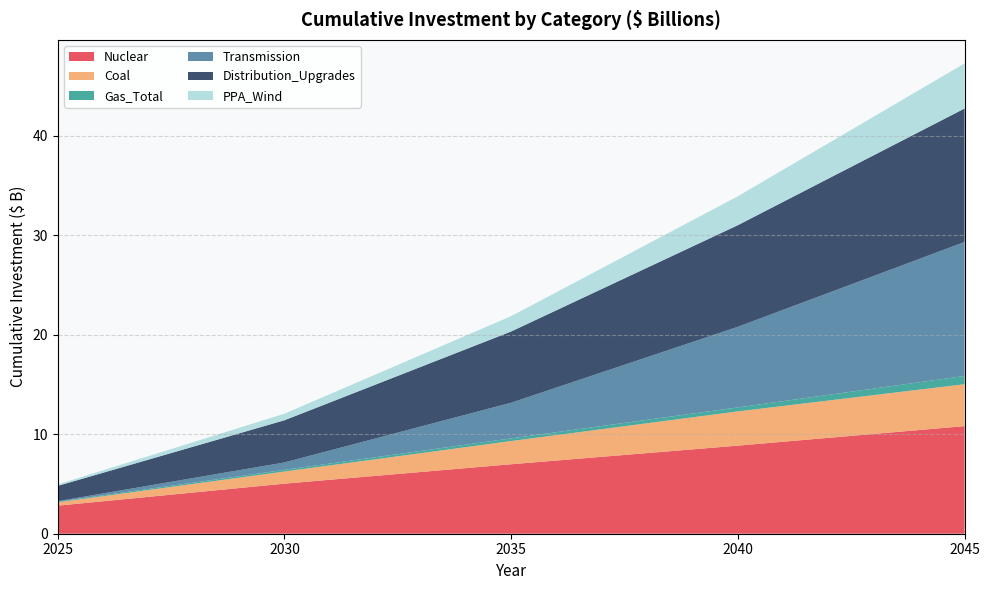

Reading left to right, list all the values displayed in this chart.

Nuclear: 2.8	5.0	7.0	8.8	10.8
Coal: 0.3	1.2	2.3	3.4	4.2
Gas_Total: 0.1	0.2	0.3	0.4	0.8
Transmission: 0.1	0.7	3.6	8.1	13.5
Distribution_Upgrades: 1.5	4.2	7.2	10.2	13.4
PPA_Wind: 0.1	0.7	1.5	2.9	4.5